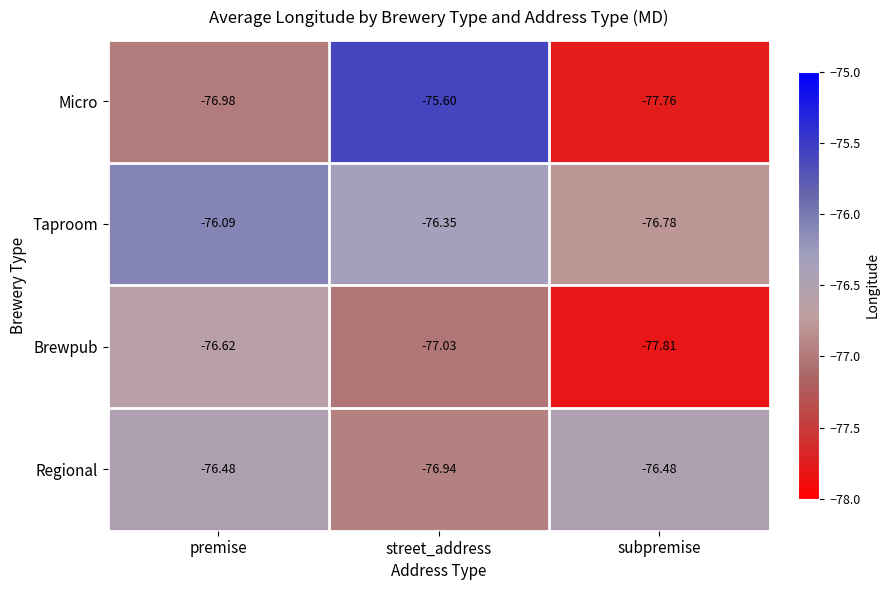

At which label does Taproom reach its peak?

premise